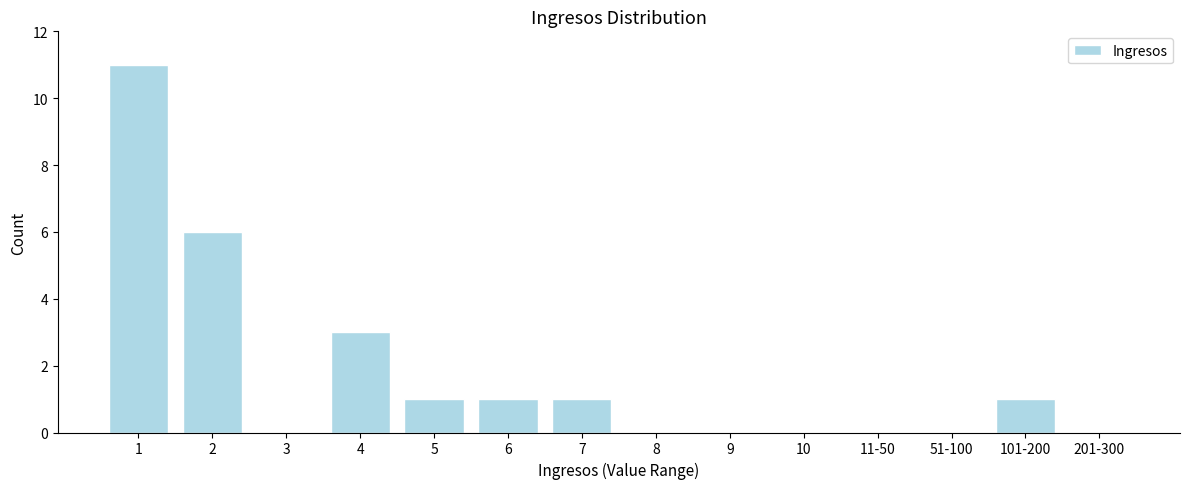

Reading left to right, what are all the values shown in this chart?

1=11	2=6	3=0	4=3	5=1	6=1	7=1	8=0	9=0	10=0	11-50=0	51-100=0	101-200=1	201-300=0